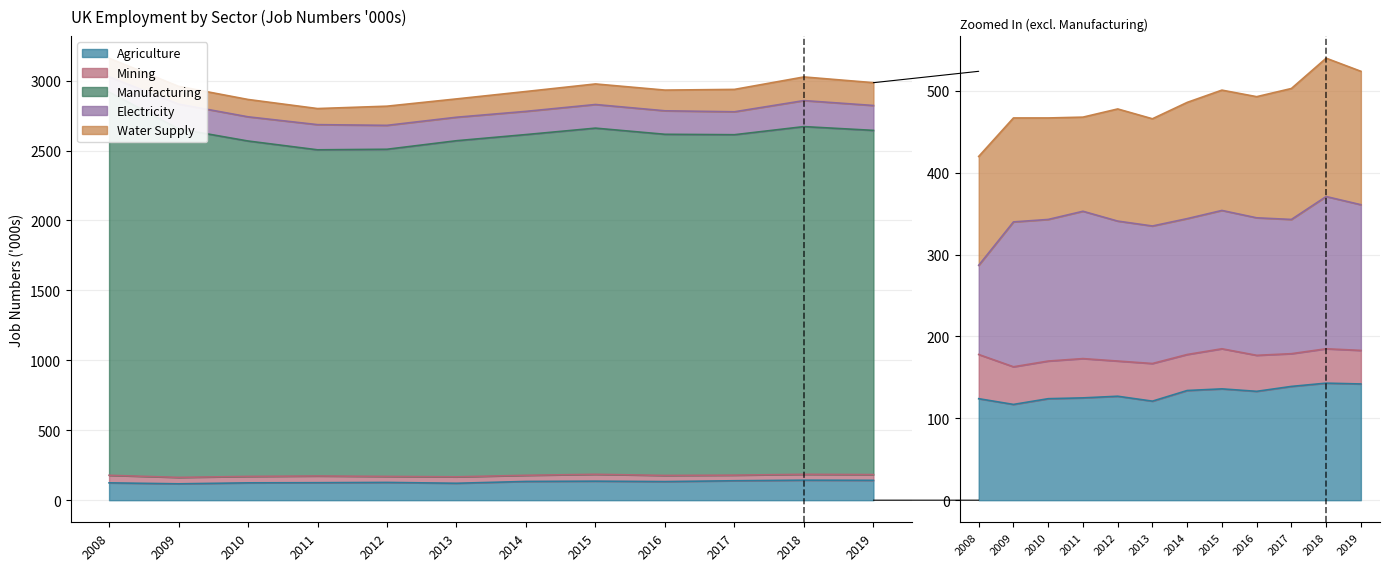

Where is the first local maximum for Water Supply?

2012